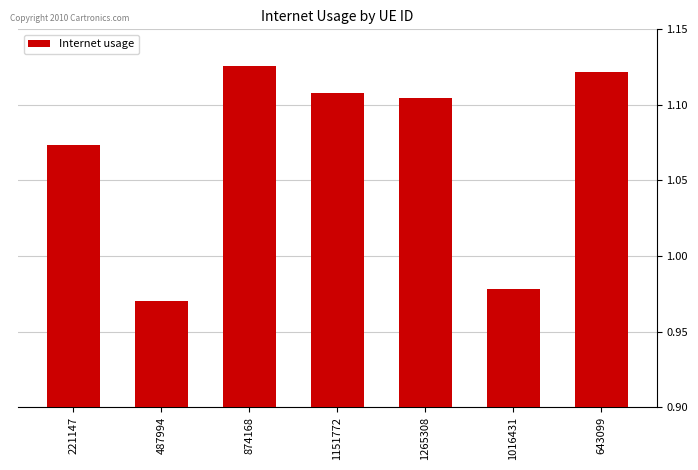

What is the label of the 7th bar from the right?

221147